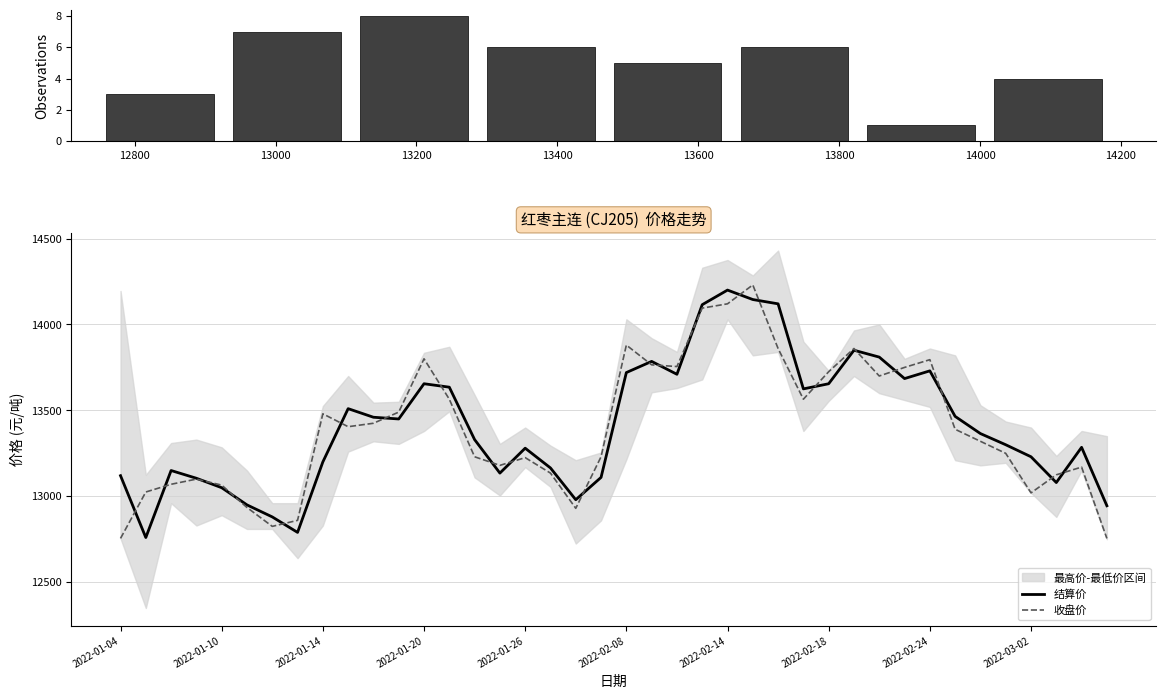

List the series in order of their peak value, lowest first.

结算价, 收盘价